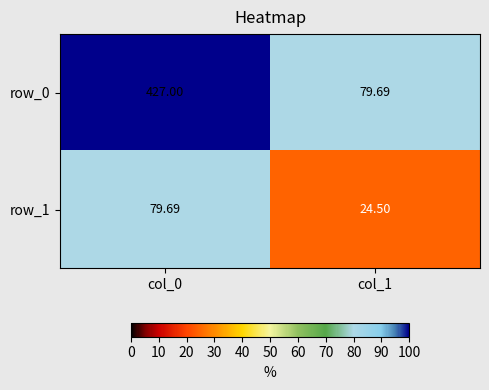

What is the highest value of the row_1 series?

79.7